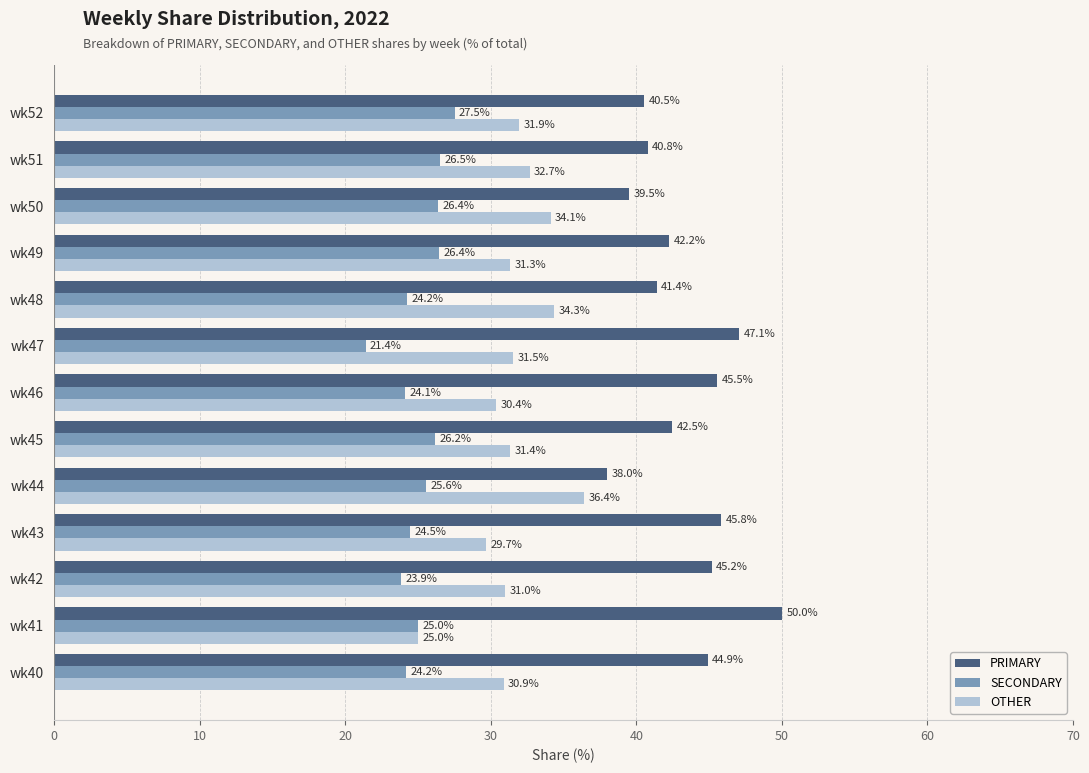

Which series has the largest total across all categories?

PRIMARY